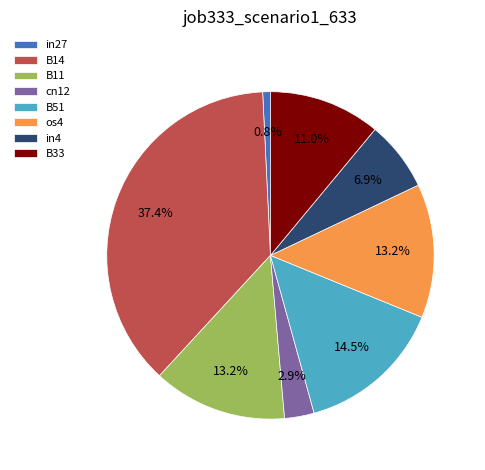

What is the largest slice in the pie chart?

B14